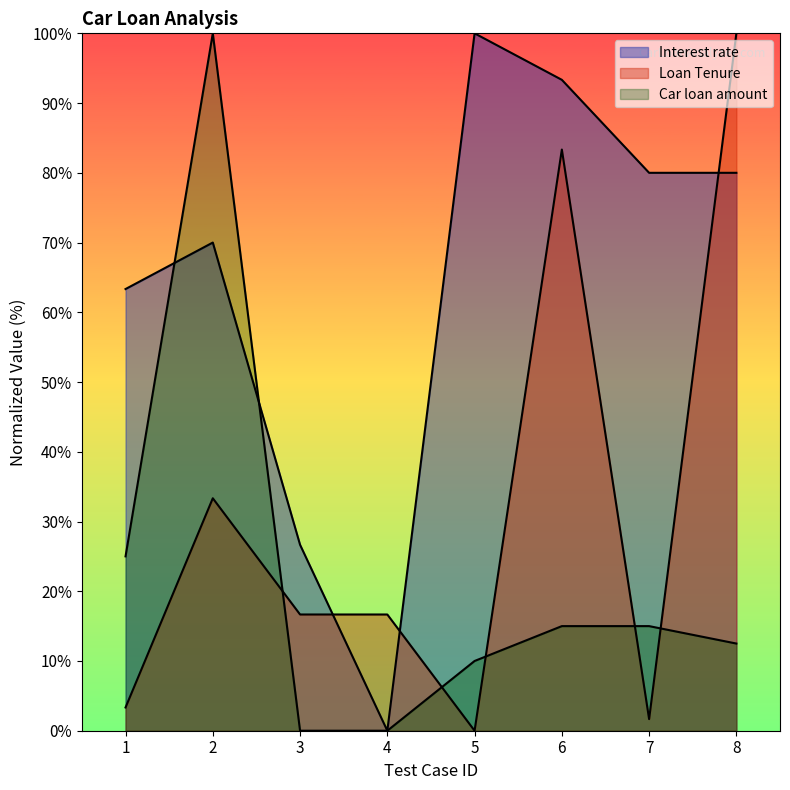

Rank the categories by Loan Tenure value from highest to lowest.

8, 6, 2, 3, 4, 1, 7, 5